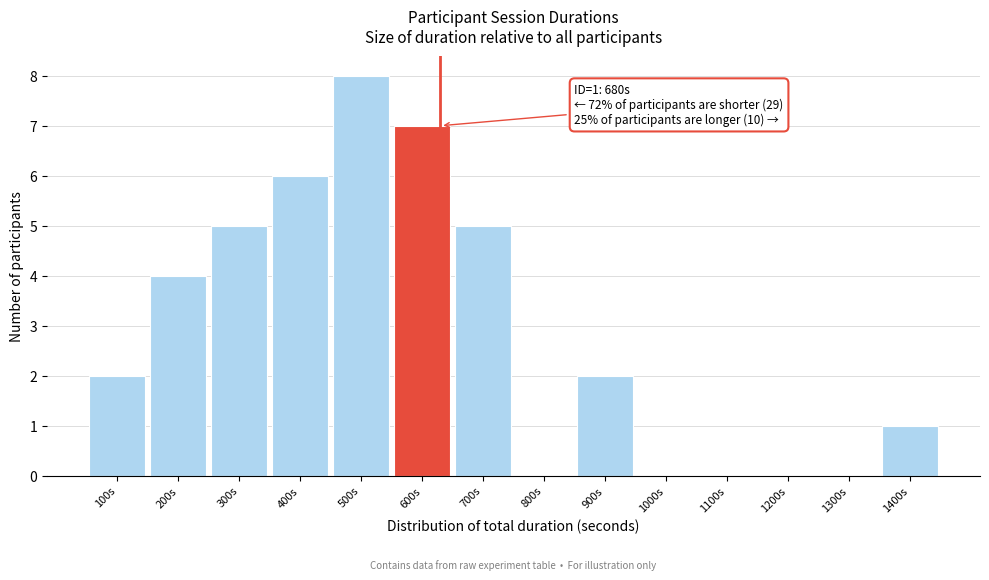

Reading right to left, what are all the values shown in this chart?

1400s=1	1300s=0	1200s=0	1100s=0	1000s=0	900s=2	800s=0	700s=5	600s=7	500s=8	400s=6	300s=5	200s=4	100s=2